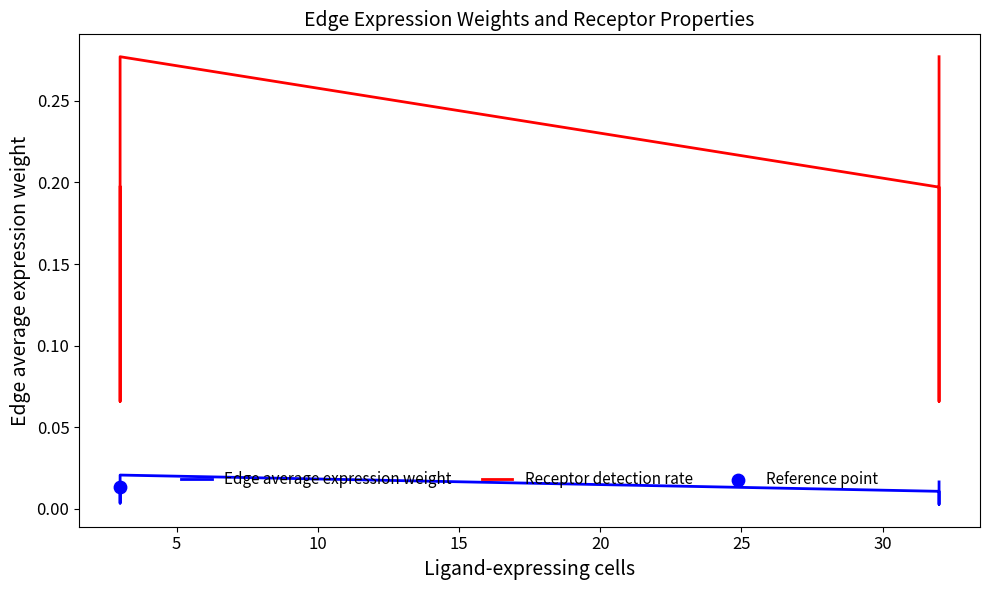

Which series contains the lowest Y value?

Edge average expression weight